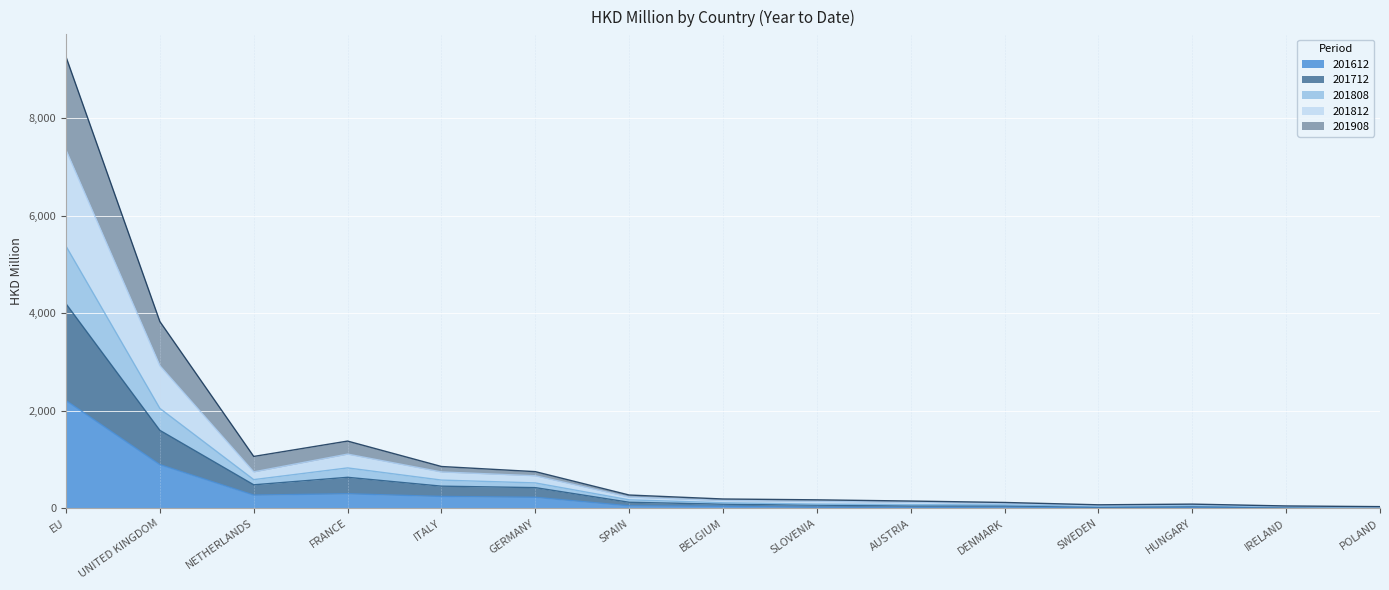

At which category is the sum across all series the highest?

EU